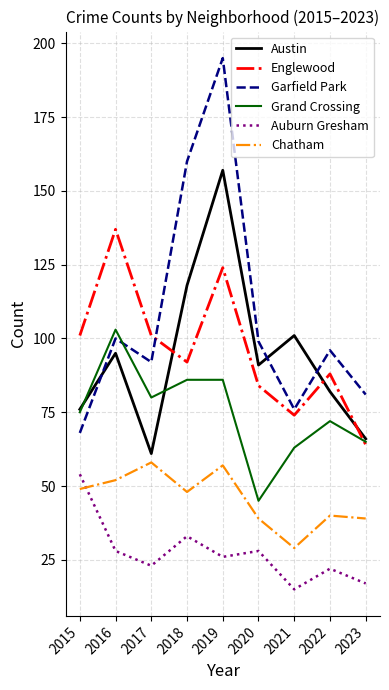

Which category has the lowest value across all series?

2021